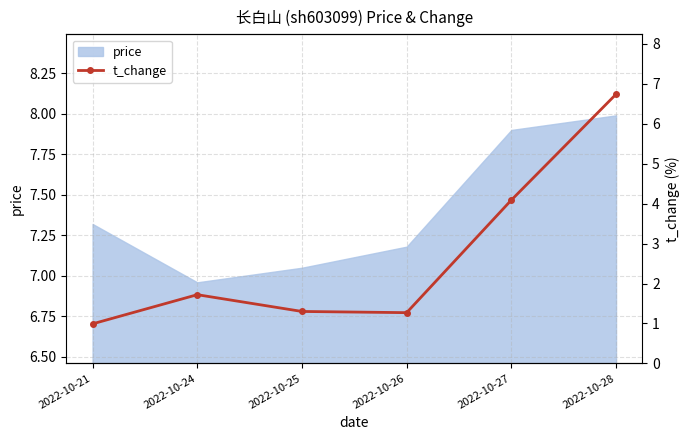

At which label does price first exceed 7?

2022-10-21